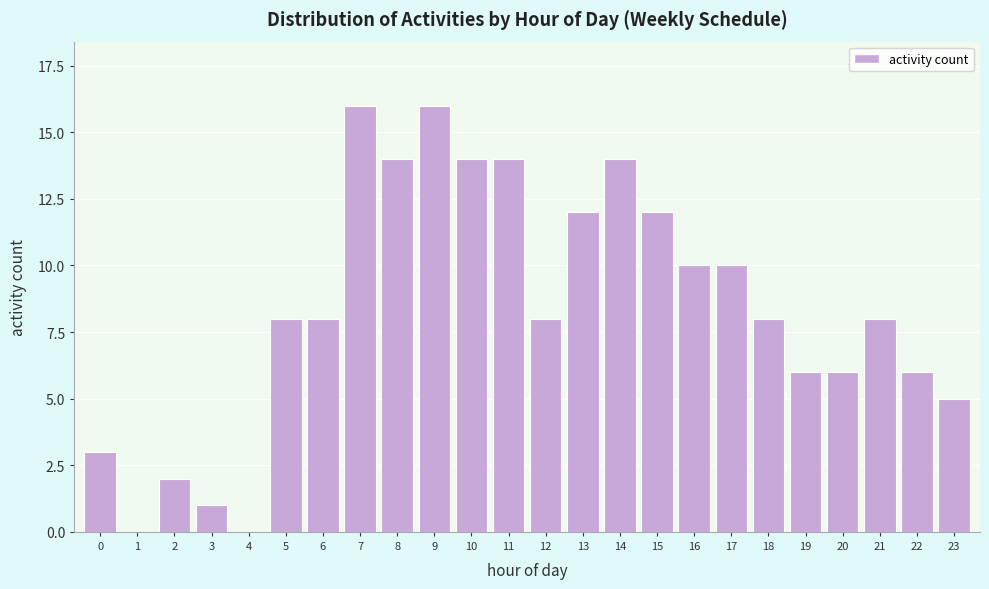

Reading left to right, what are all the values shown in this chart?

0=3	1=0	2=2	3=1	4=0	5=8	6=8	7=16	8=14	9=16	10=14	11=14	12=8	13=12	14=14	15=12	16=10	17=10	18=8	19=6	20=6	21=8	22=6	23=5